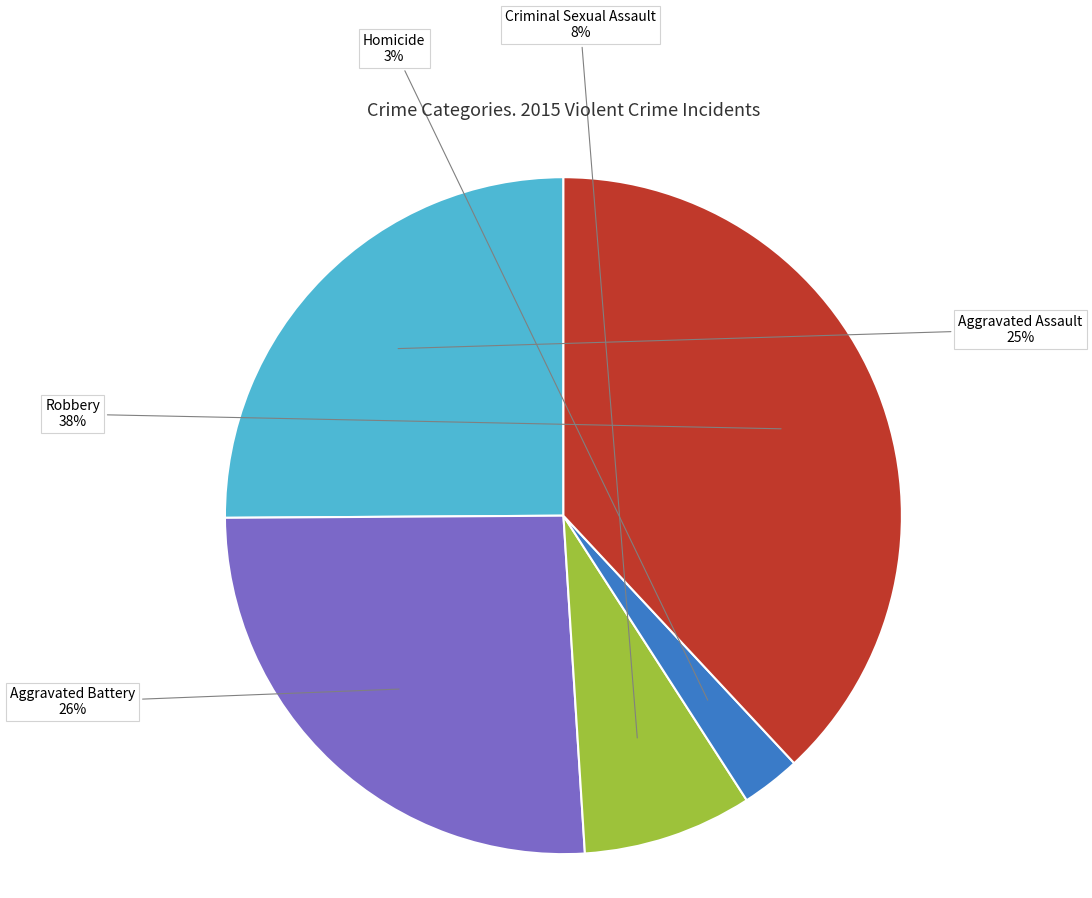

Rank the categories by value from highest to lowest.

Robbery, Aggravated Battery, Aggravated Assault, Criminal Sexual Assault, Homicide